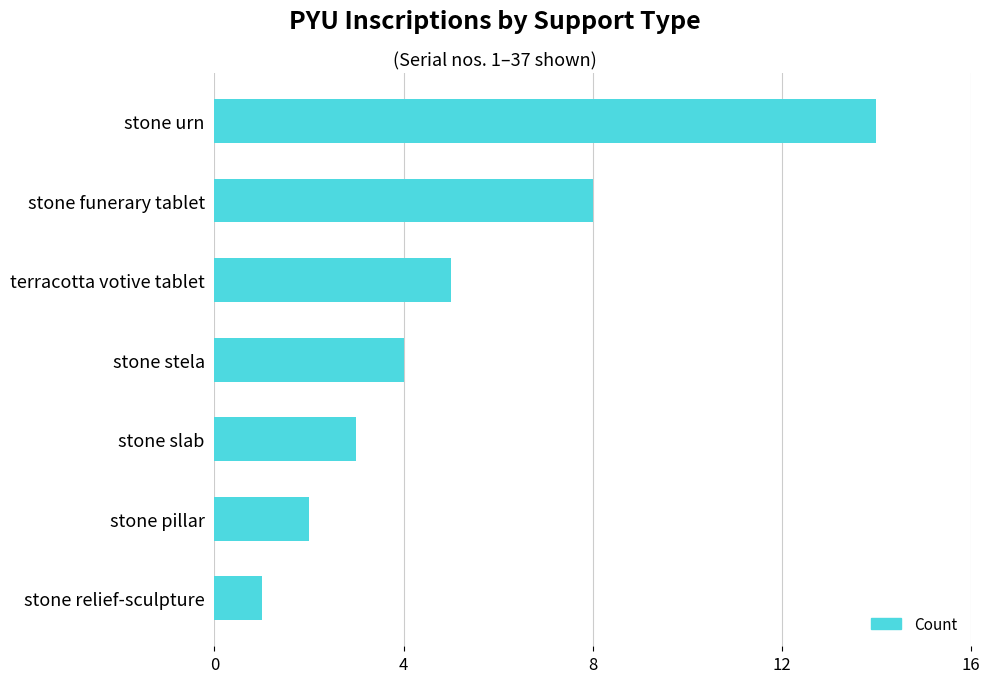

How many distinct data groups are displayed?

1